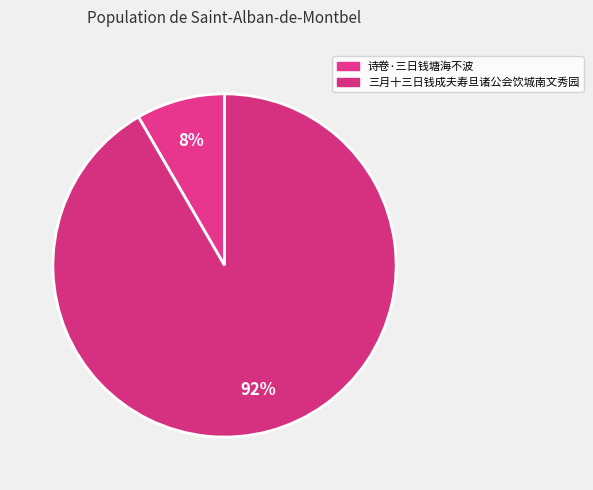

True or false: 三月十三日钱成夫寿旦诸公会饮城南文秀园 accounts for 92% of the total.

True